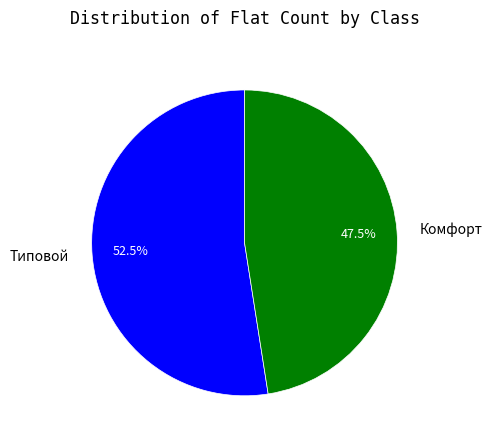

Rank the categories by value from highest to lowest.

Типовой, Комфорт